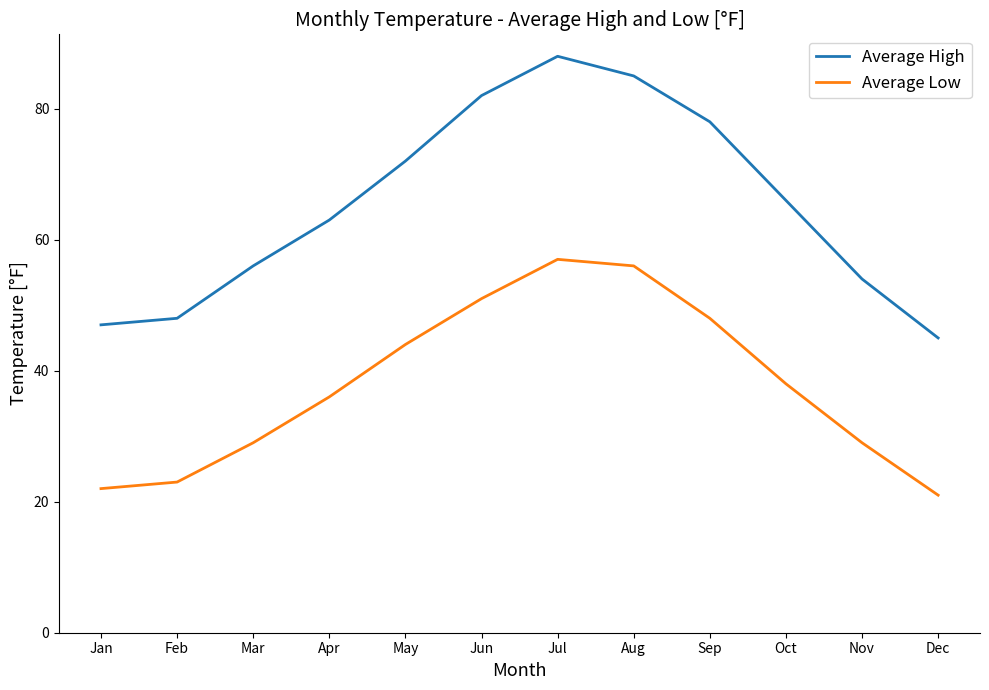

How many interior local peaks does the Average High series have?

1